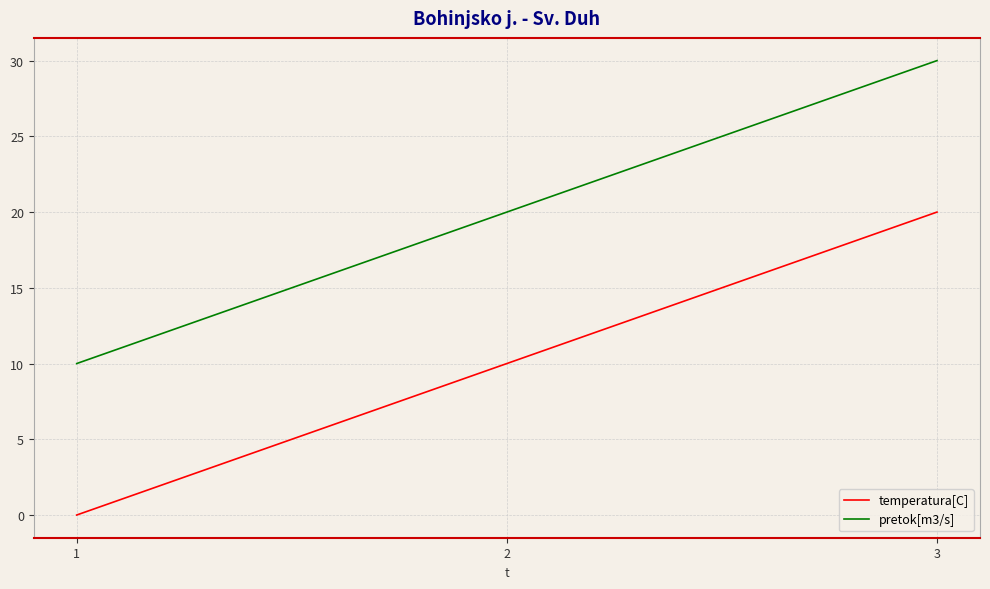

What is the sum of the pretok[m3/s] values at 1 and 3?

40